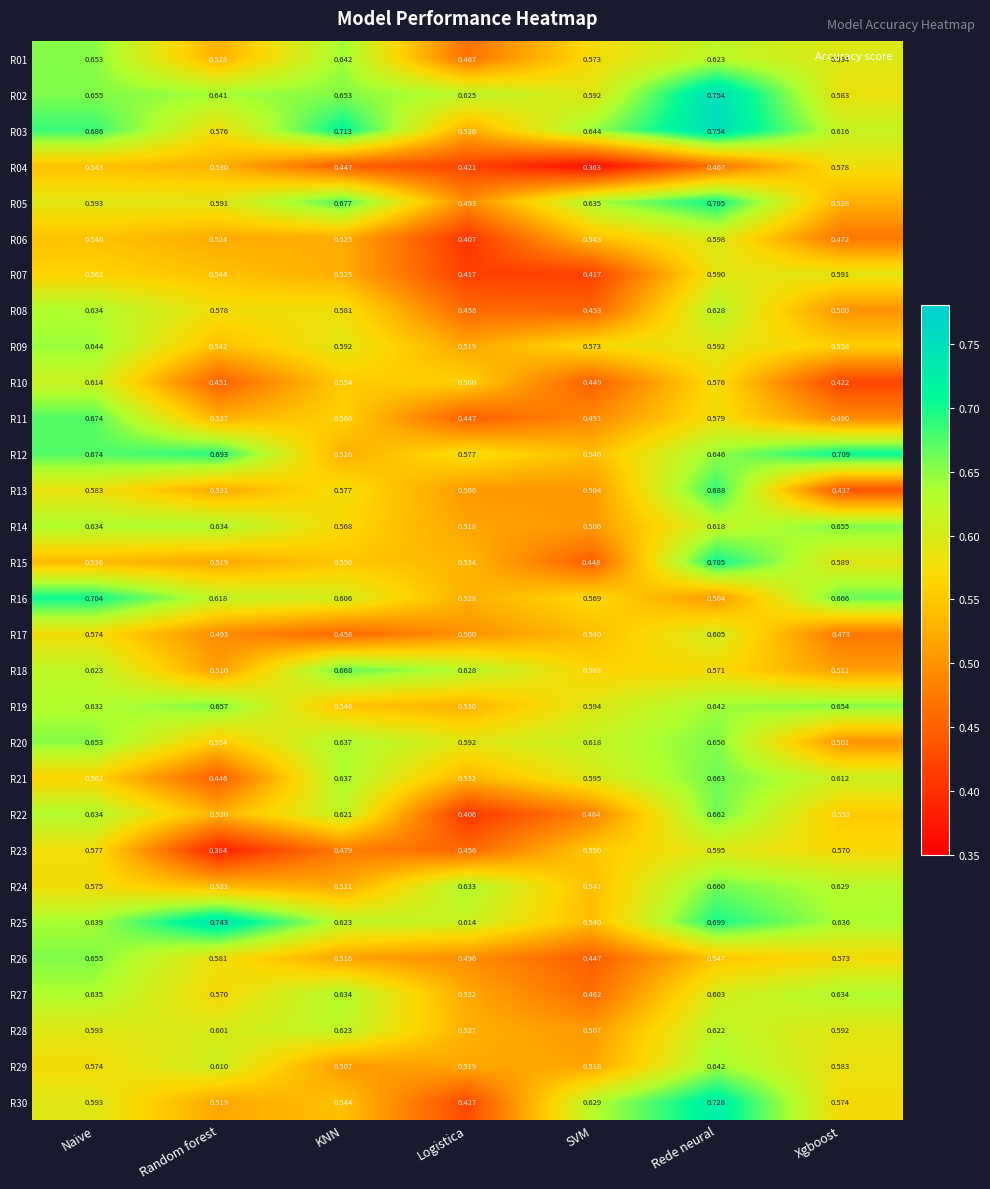

Which category has the highest value in the R17 series?

Rede neural